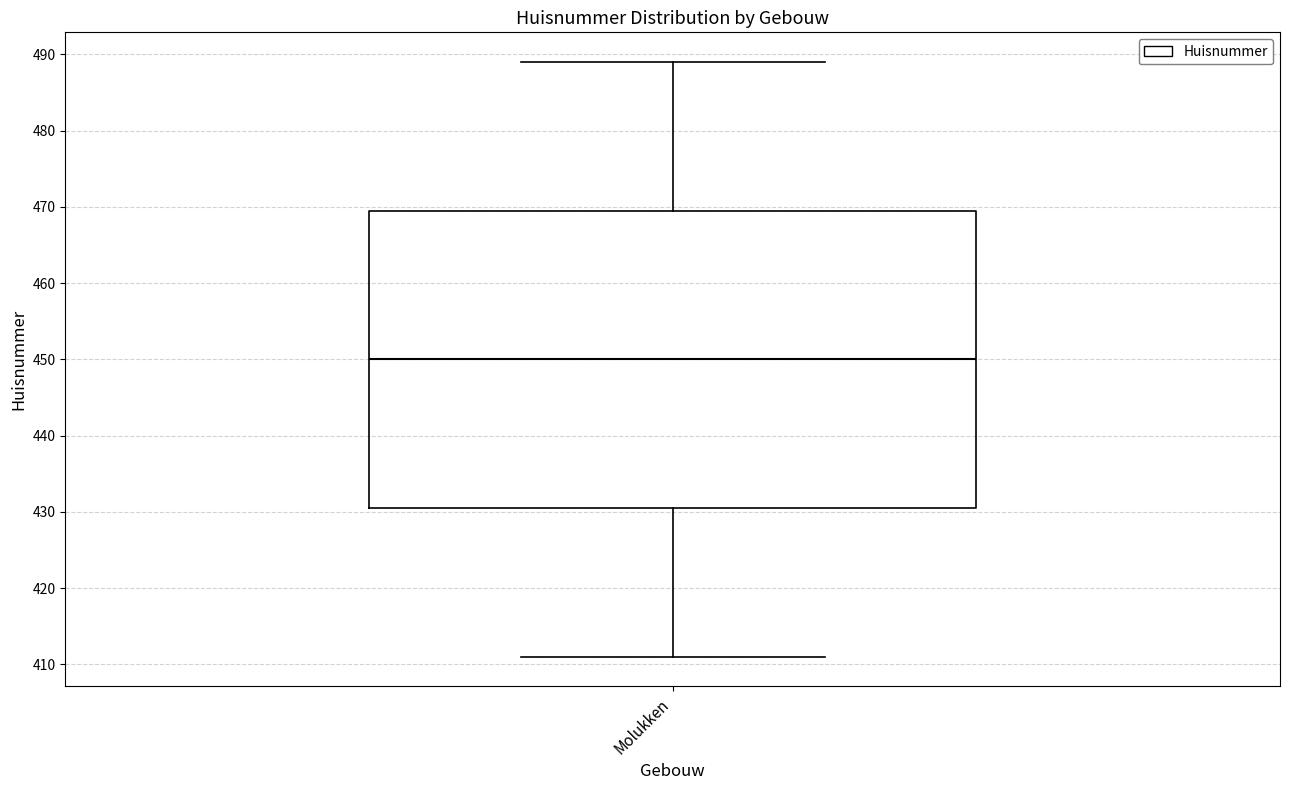

Read this box plot against the y-axis: the position of the median line, the range covered by the box, and the ends of both whiskers. The values are not printed on the chart, so give them approximately, as read against the axis.

median 450, box 431 to 470, whiskers 411 to 489